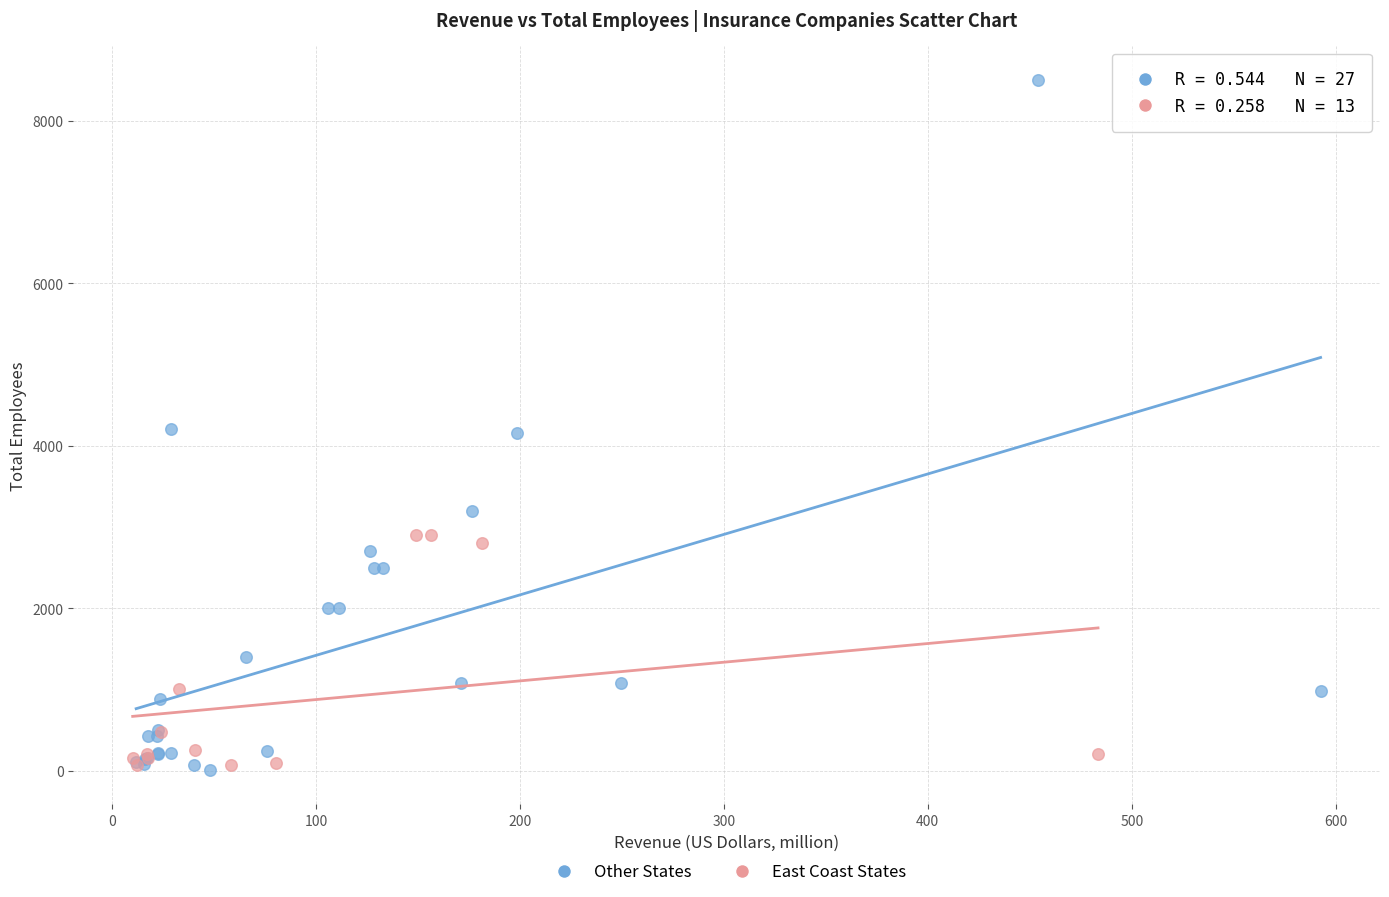

Which series reaches the maximum Y coordinate?

Other States